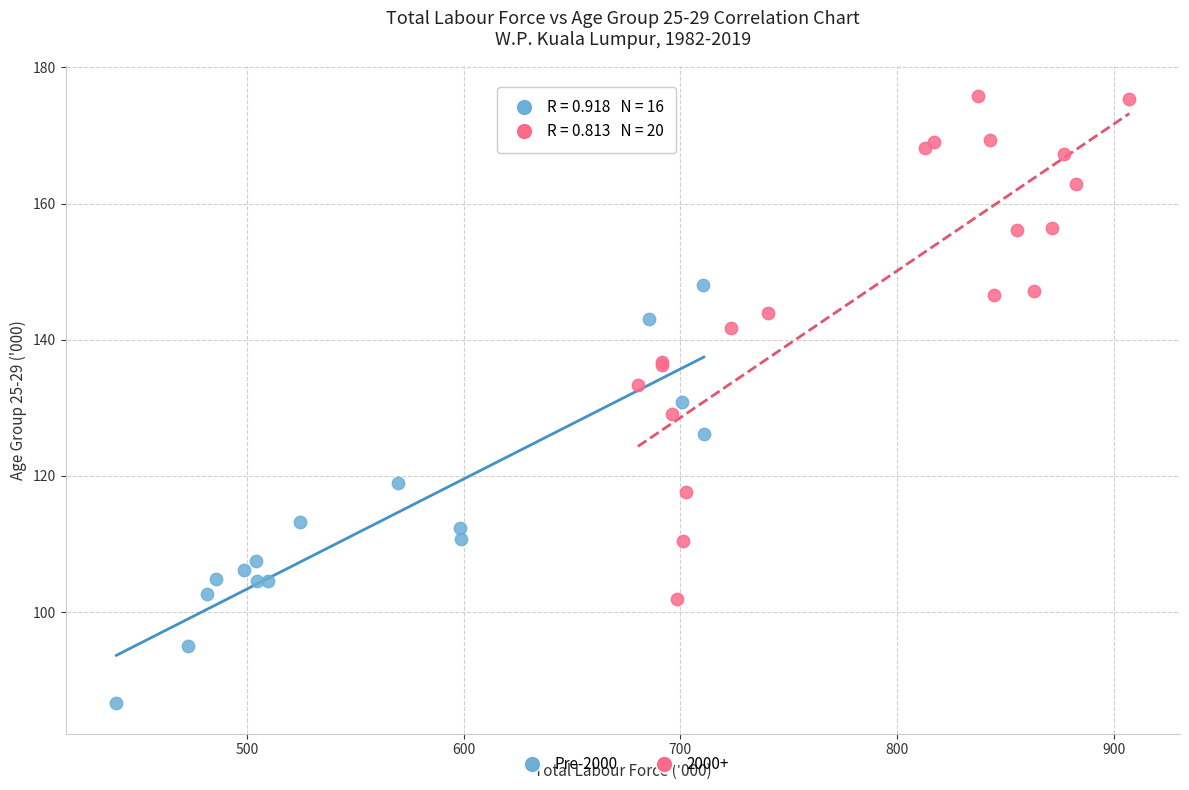

Which series has the widest spread of Y values?

2000+